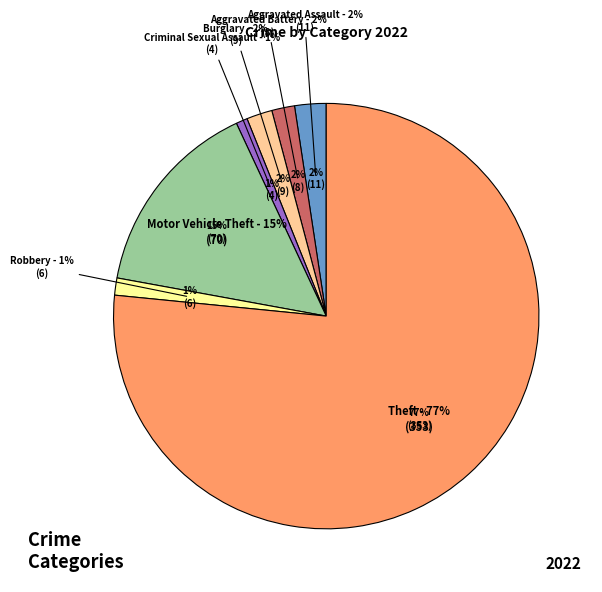

To the nearest percent, what percentage of the pie is Aggravated Assault?

2%